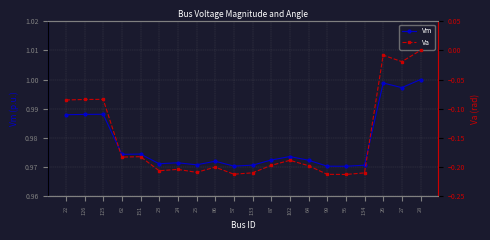

Reading right to left, transcribe all the data shown in this chart.

Vm: 1.0	1.0	1.0	1.0	1.0	1.0	1.0	1.0	1.0	1.0	1.0	1.0	1.0	1.0	1.0	1.0	1.0	1.0	1.0	1.0
Va: 0.0	-0.0	-0.0	-0.2	-0.2	-0.2	-0.2	-0.2	-0.2	-0.2	-0.2	-0.2	-0.2	-0.2	-0.2	-0.2	-0.2	-0.1	-0.1	-0.1